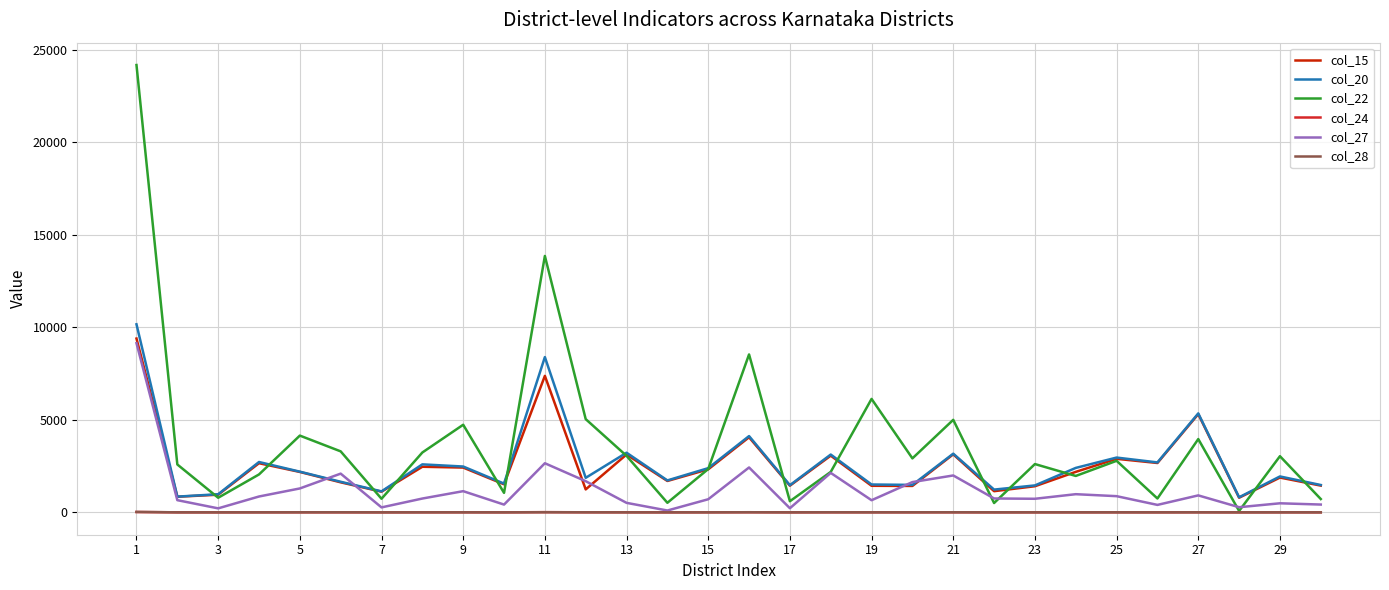

Does the chart have visible grid lines?

Yes